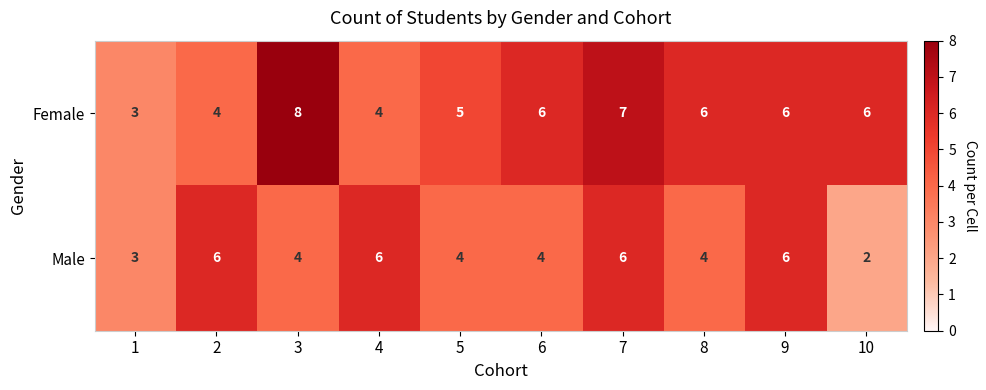

What value does the Female series have at 5?

5